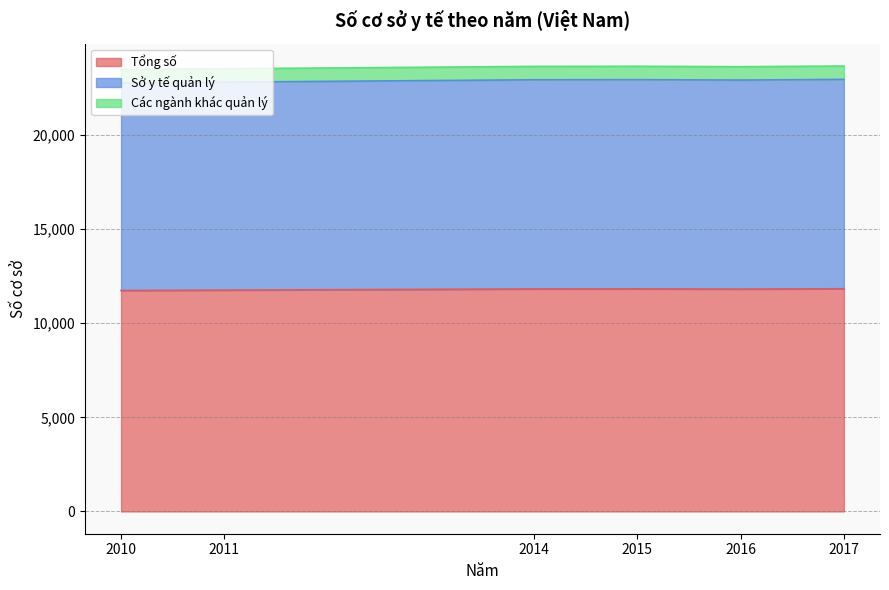

Which label corresponds to the smallest value in the chart?

2010